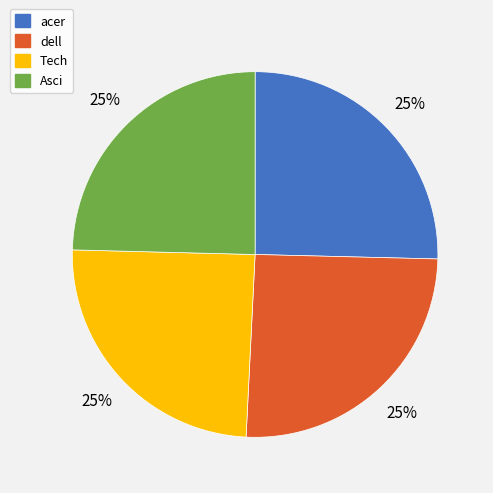

True or false: Tech accounts for 20% of the total.

False